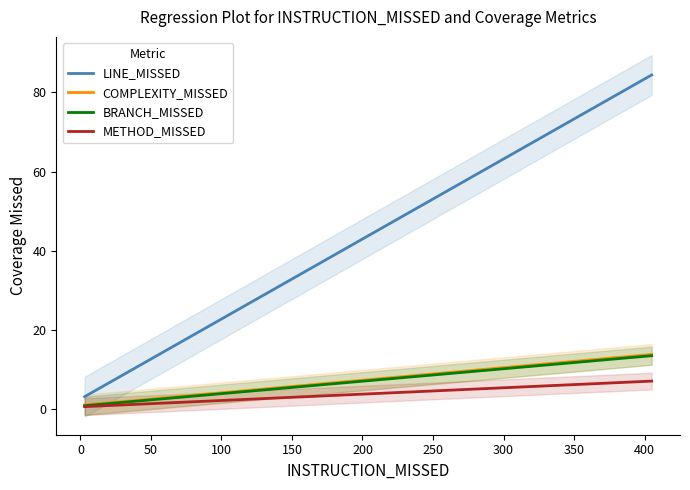

What is the highest value of the METHOD_MISSED series?

7.1